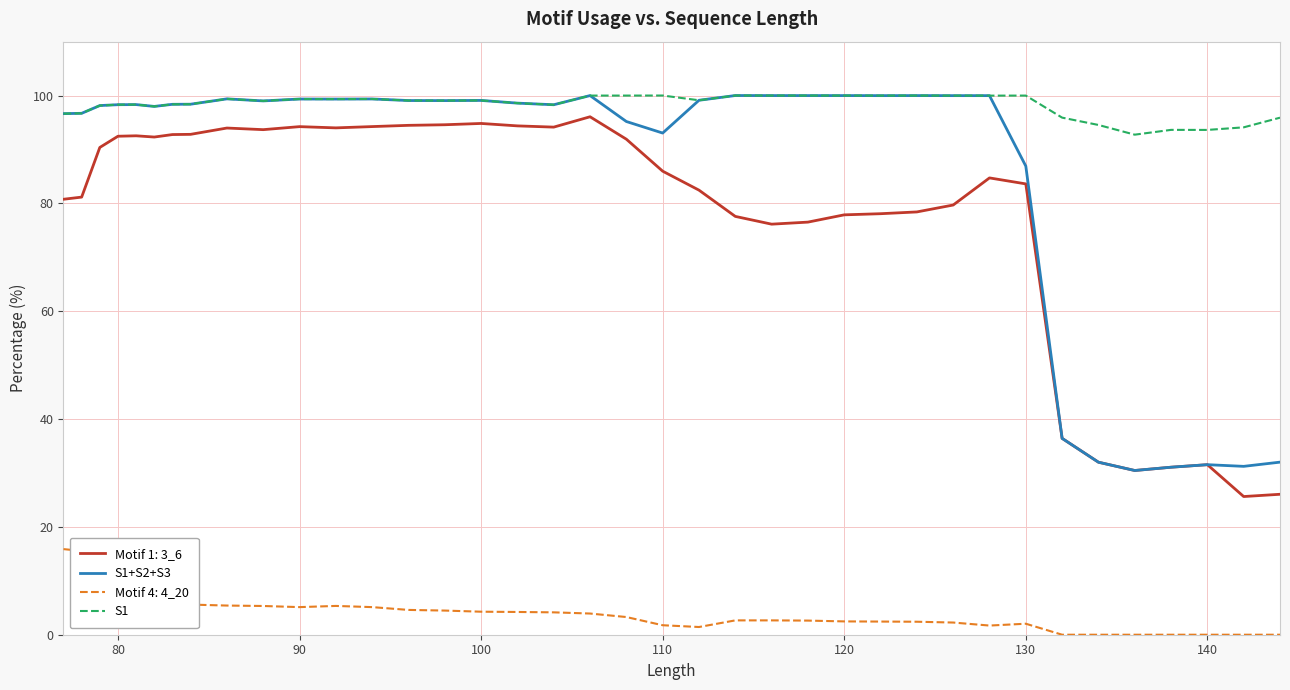

True or false: Motif 4: 4_20 and Motif 1: 3_6 intersect in this chart.

False